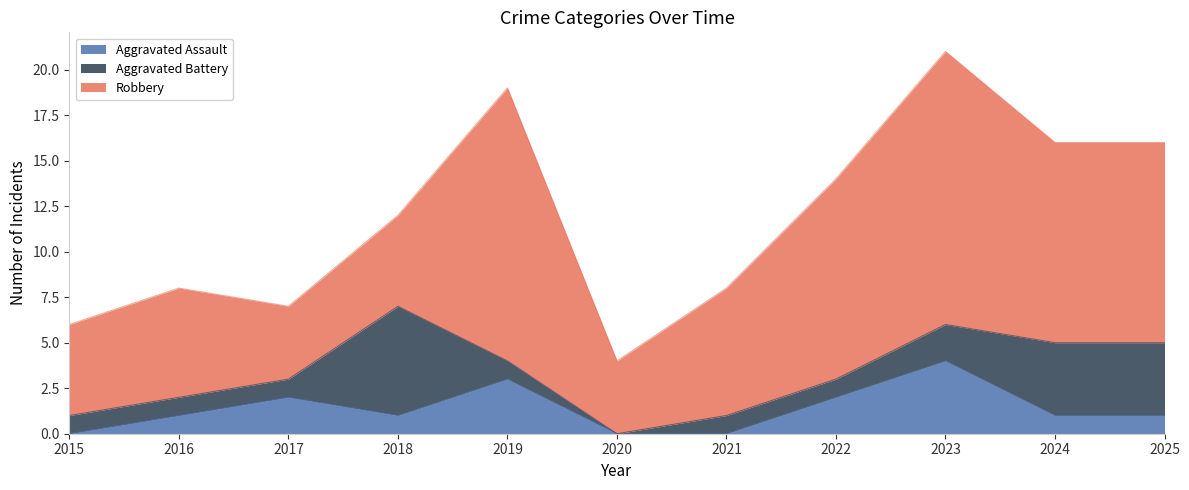

Between 2016 and 2020, which is larger?

2016